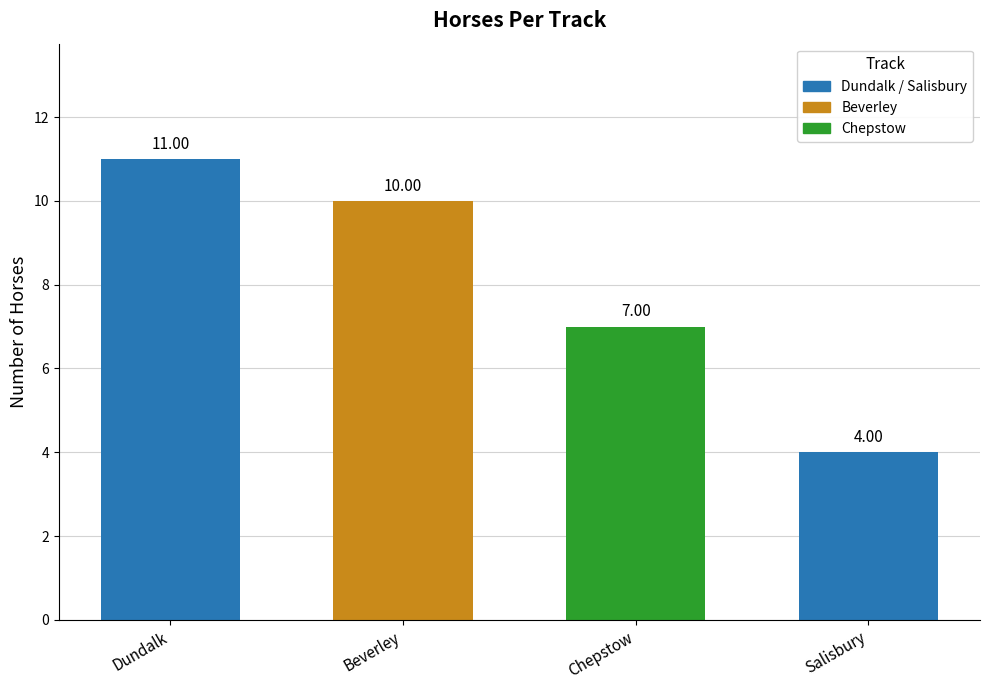

Which category has the highest value across all series?

Dundalk